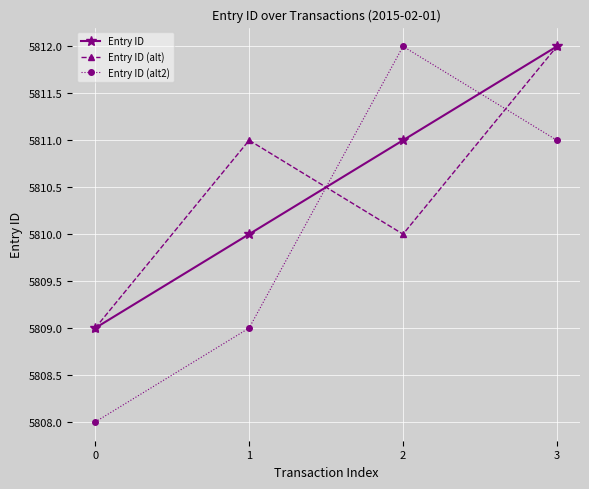

At which category is the sum across all series the highest?

3